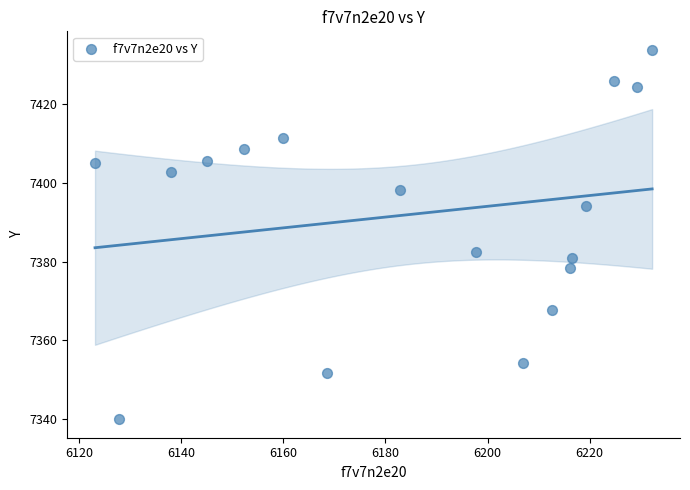

What is the range of Y values (max minus min)?

93.9